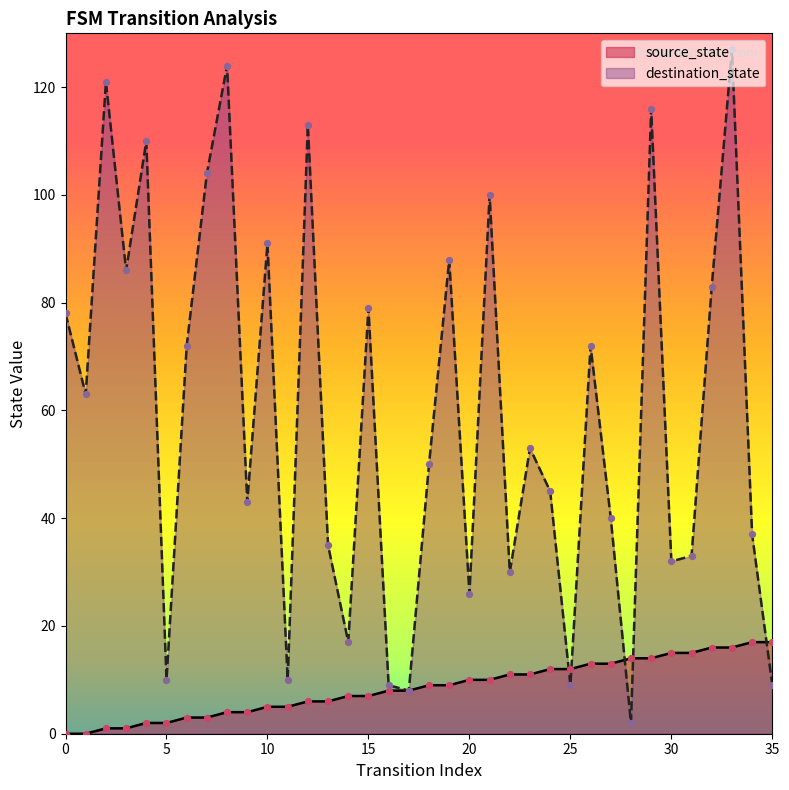

Which series has the largest total across all categories?

destination_state